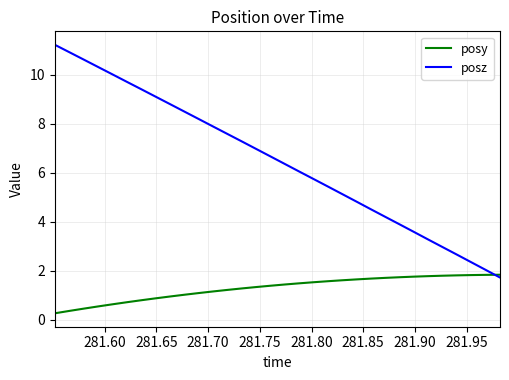

Rank the series by their maximum value, from highest to lowest.

posz, posy